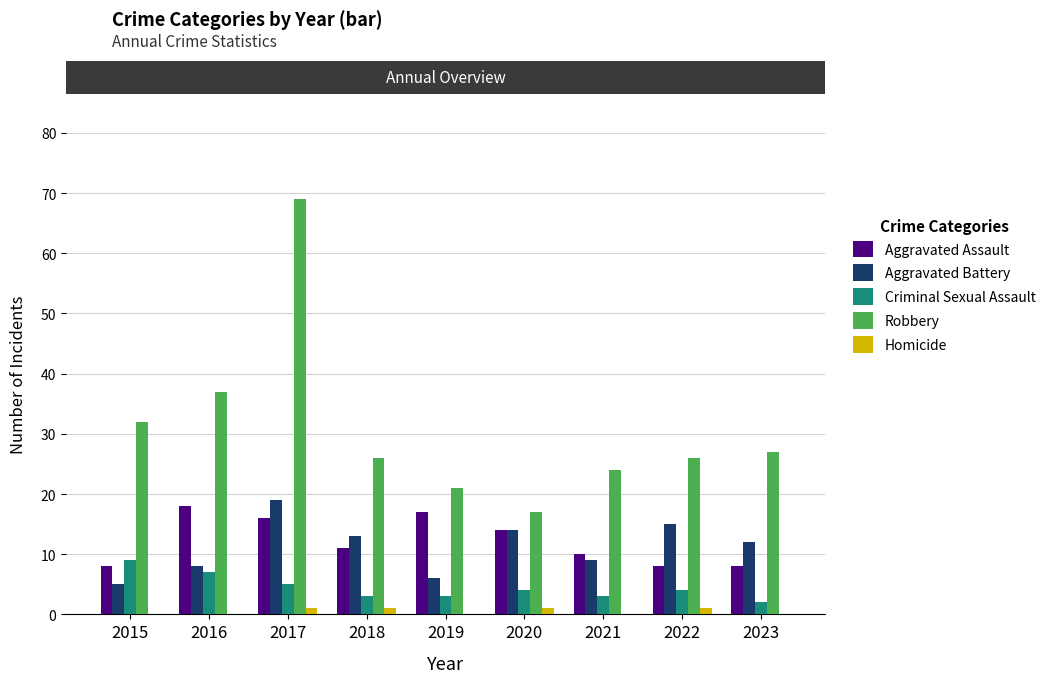

What is the maximum value shown in the chart?

69